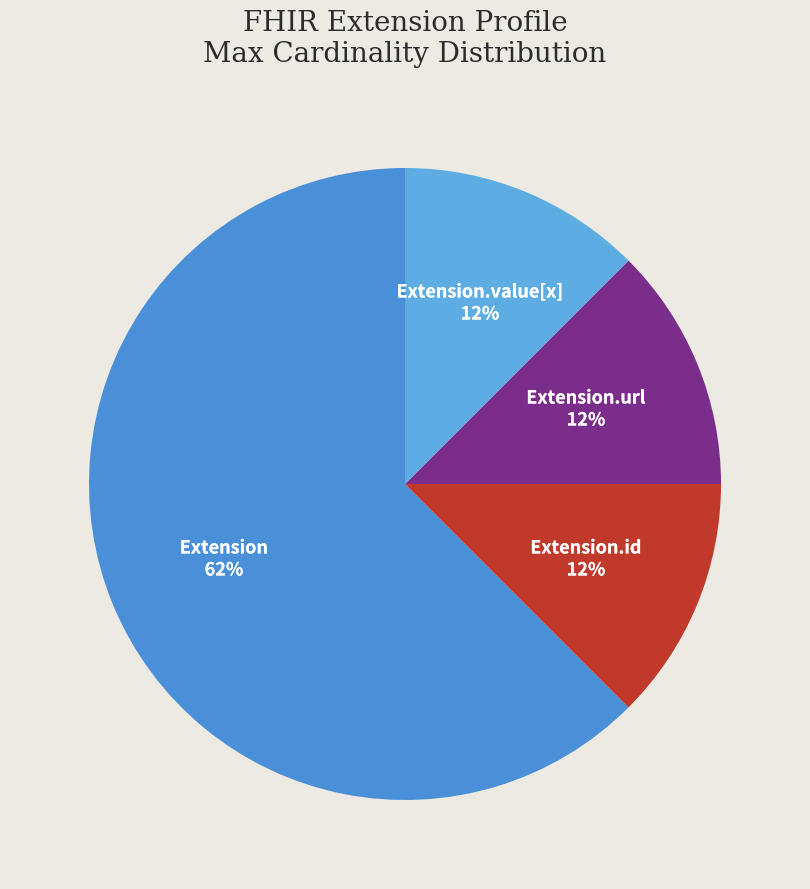

Is Extension the majority of the pie?

Yes